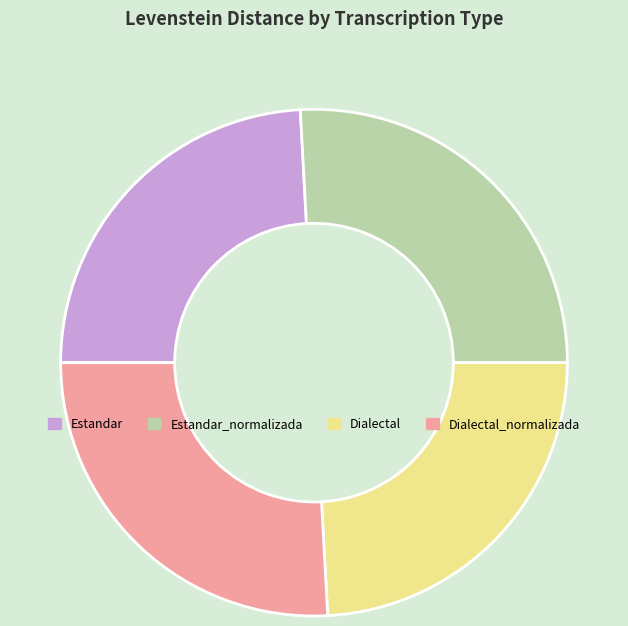

The Dialectal slice represents 18% of the pie. True or false?

False